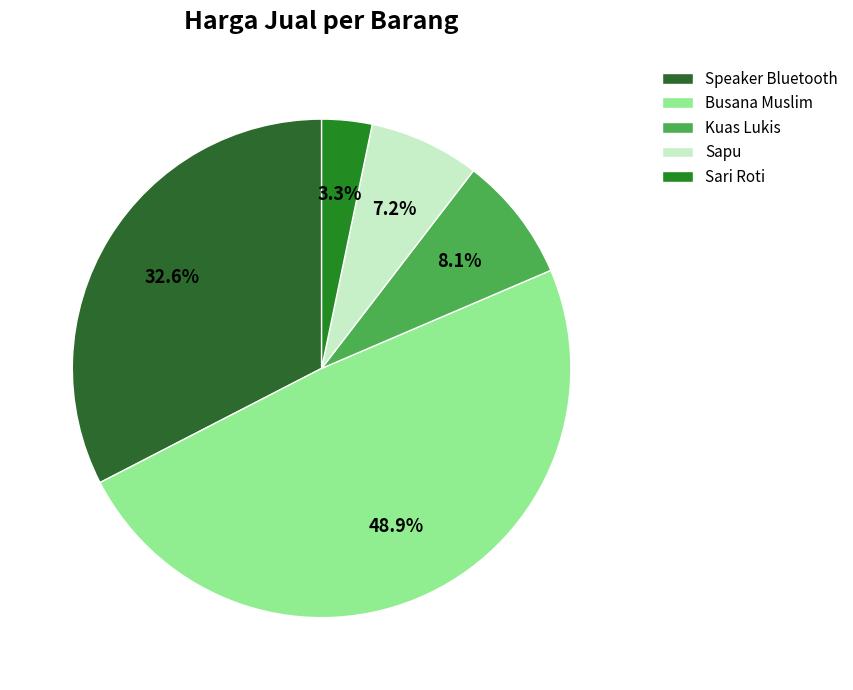

Do Sari Roti and Speaker Bluetooth together represent more than half of the pie?

No